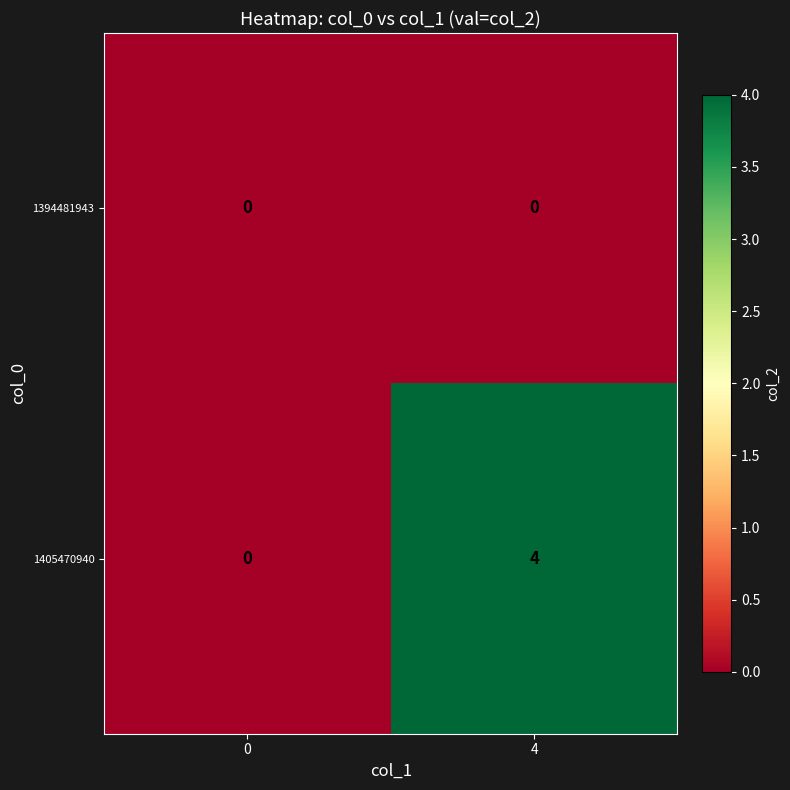

Is it true that 1405470940 equals -2 at 0?

False